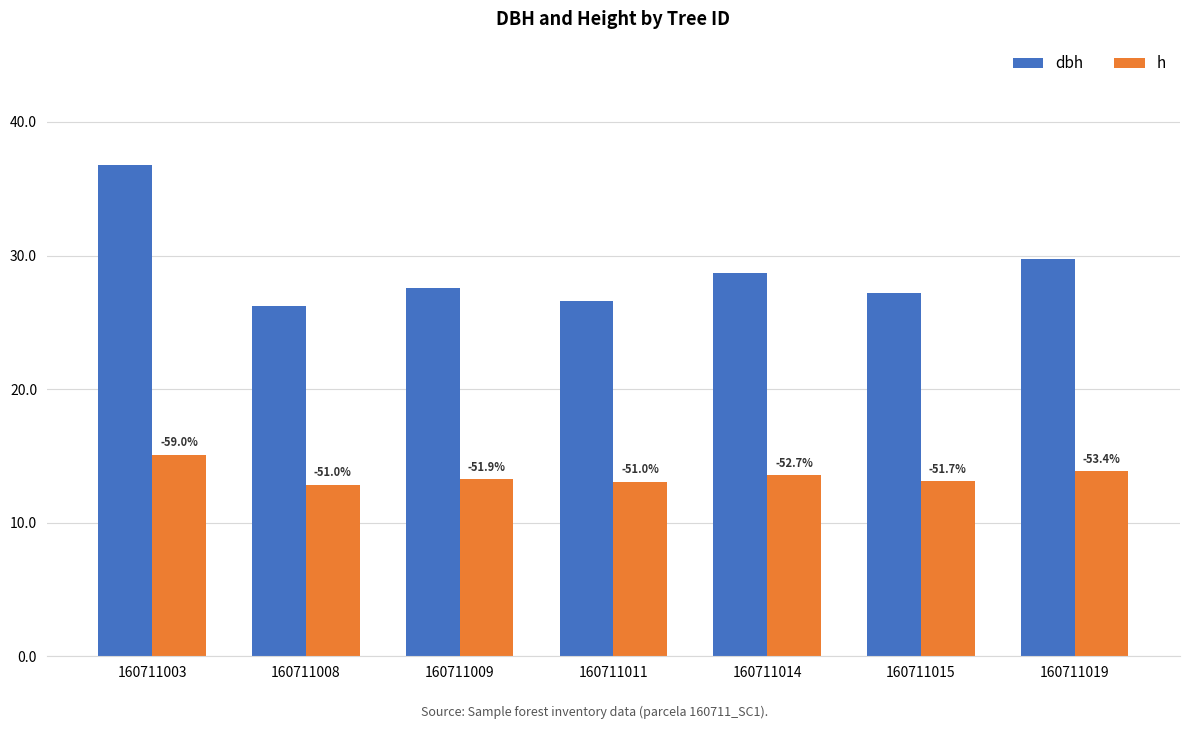

Does the chart contain any negative values?

No